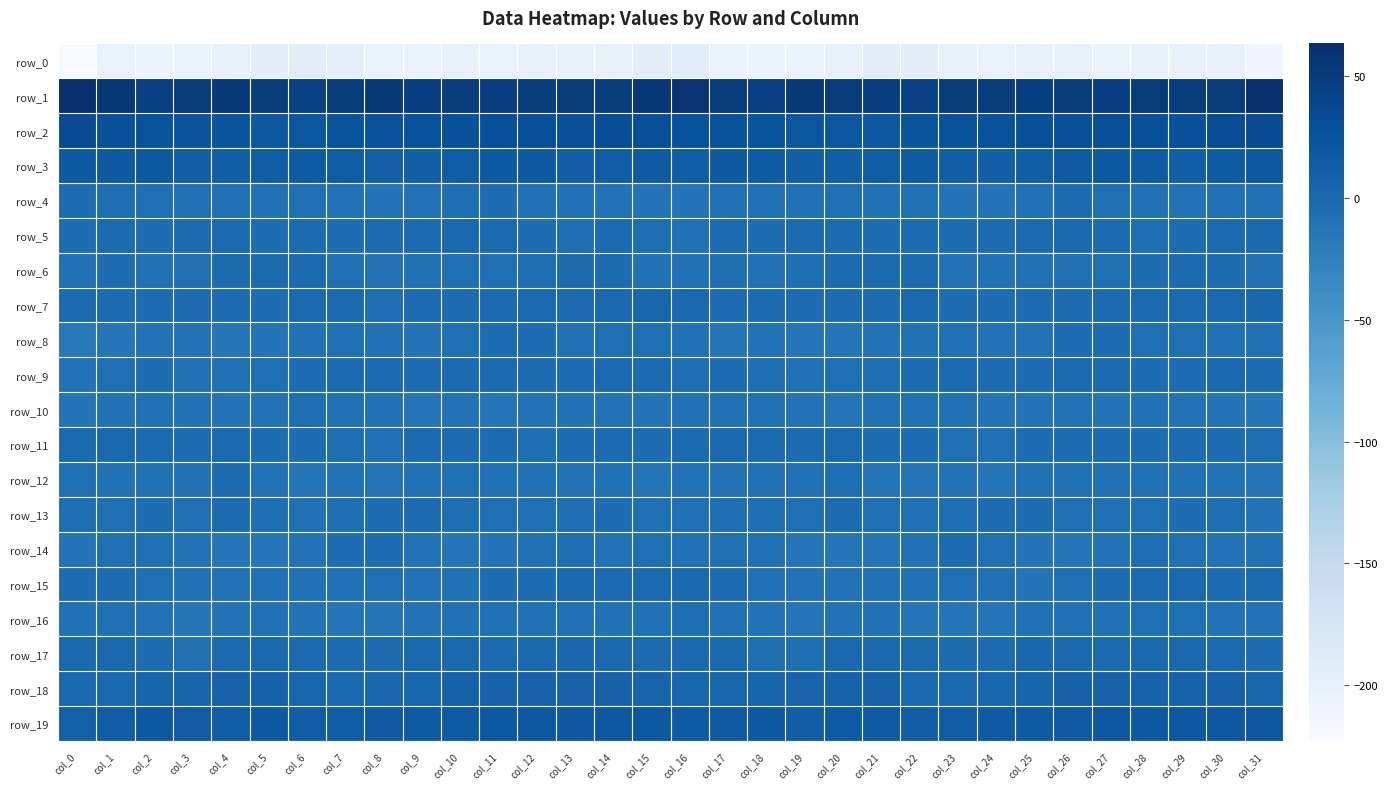

Read the row_11 value at col_4.

-1.5